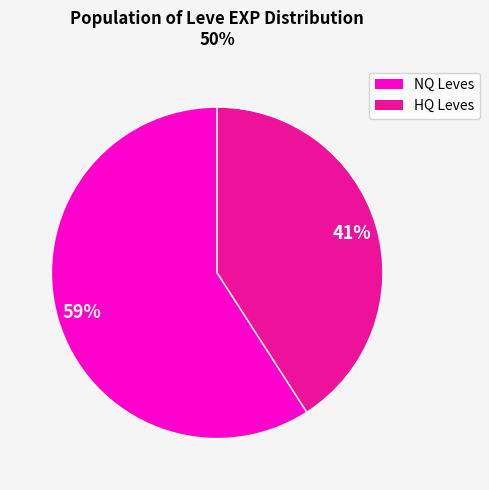

To the nearest percent, what is the average slice percentage?

50%